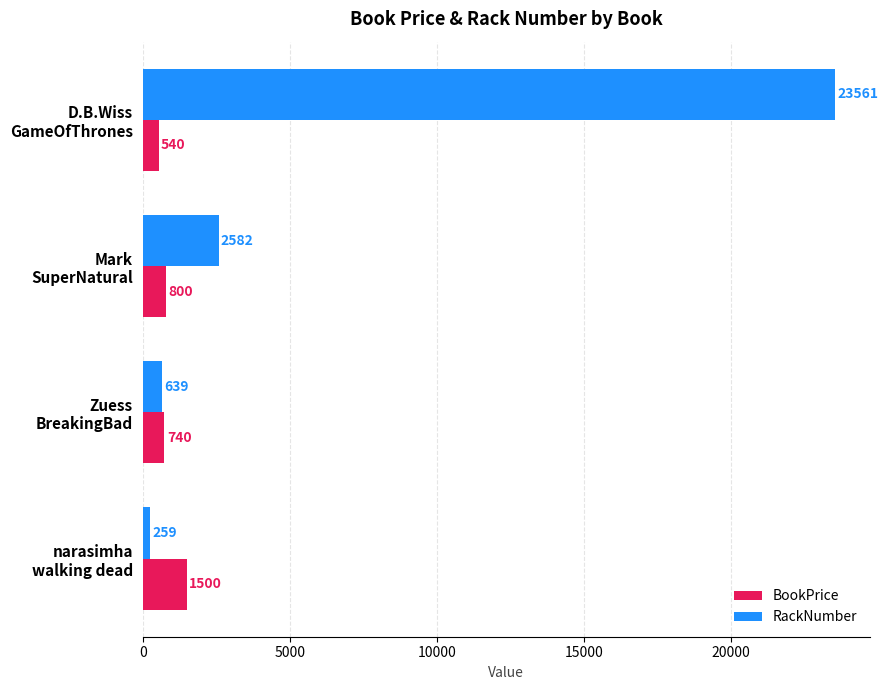

Which series has the largest total across all categories?

RackNumber